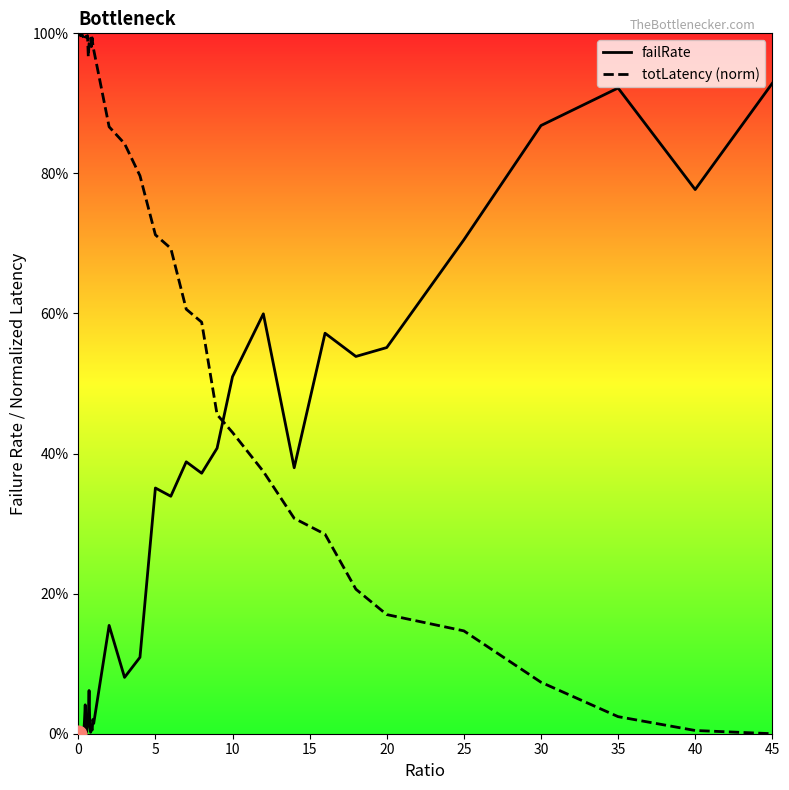

True or false: failRate has a value of -0.5 at 5.

False